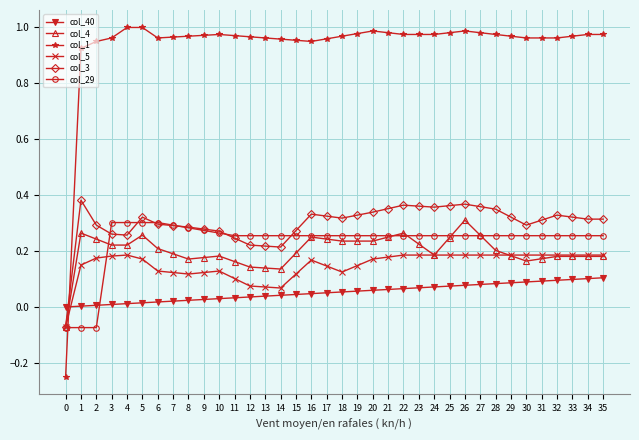

Which series has the largest total across all categories?

col_1